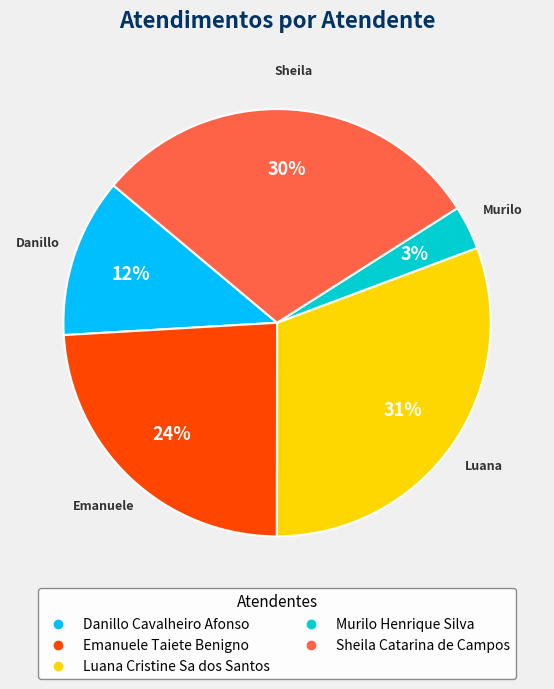

To the nearest percent, what is the combined percentage of Danillo Cavalheiro Afonso and Sheila Catarina de Campos?

42%